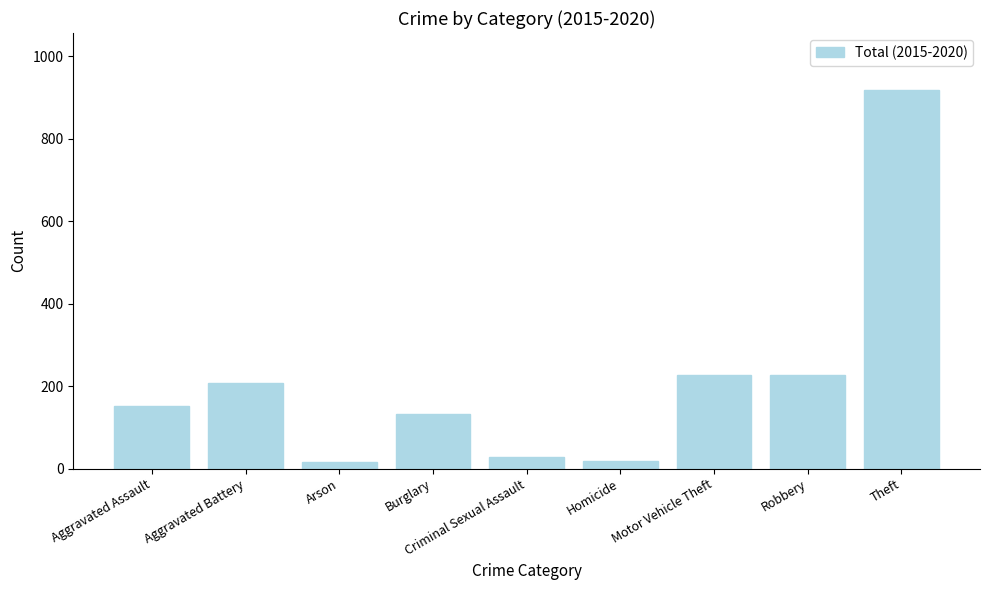

Where is the data nearest to the value 467?

Robbery